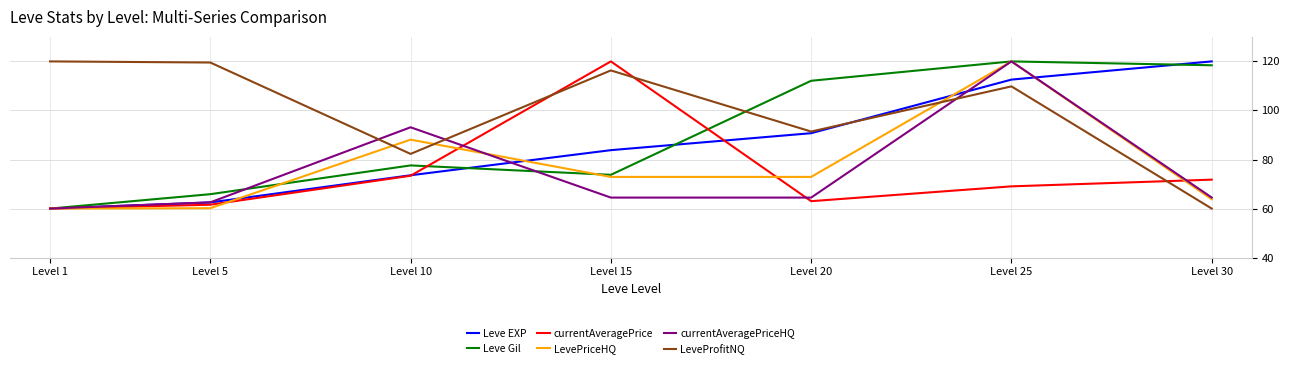

What is the spread (max minus min) of values at Level 25?

50.9